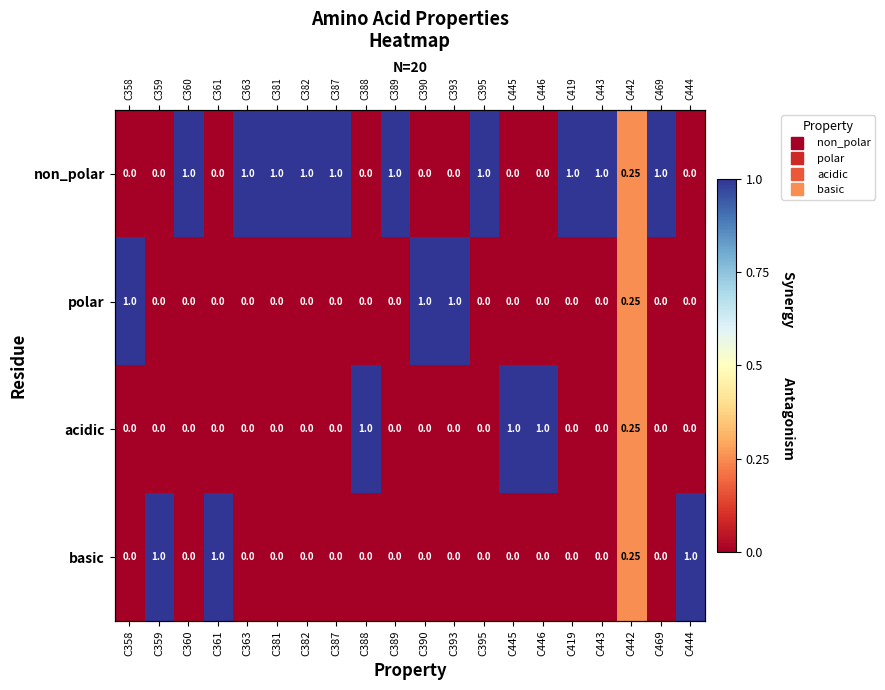

What is the sum of all non_polar values?

10.2